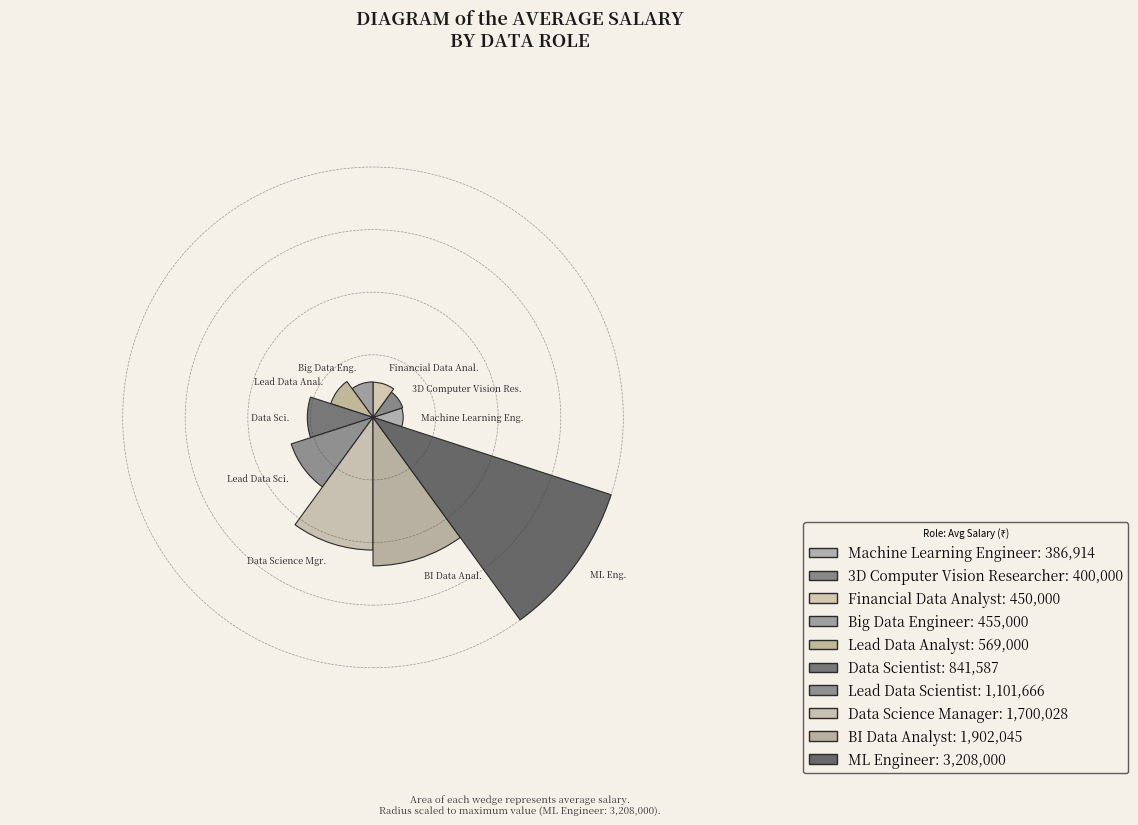

Which slice is the largest?

ML Engineer